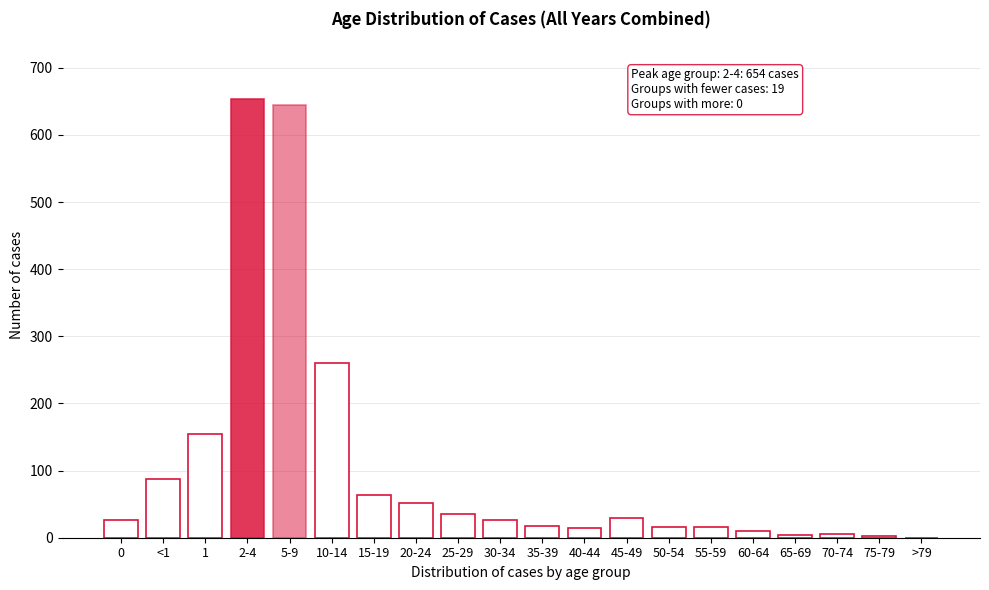

At which label is the value closest to 327?

10-14